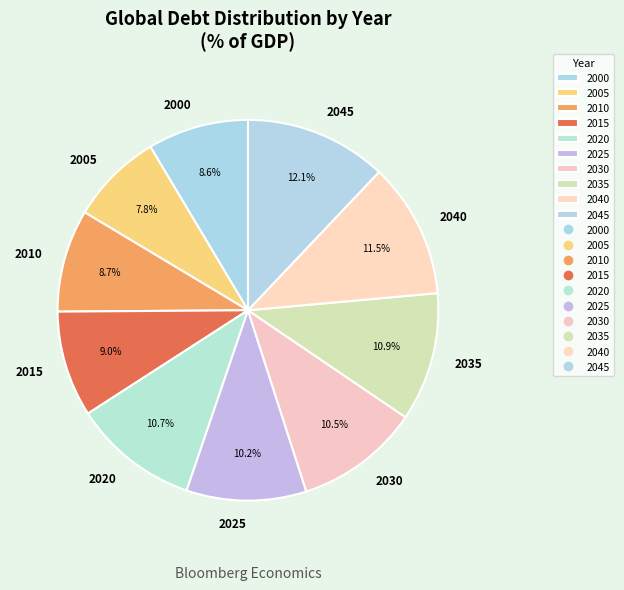

Between 2020 and 2015, which is larger?

2020